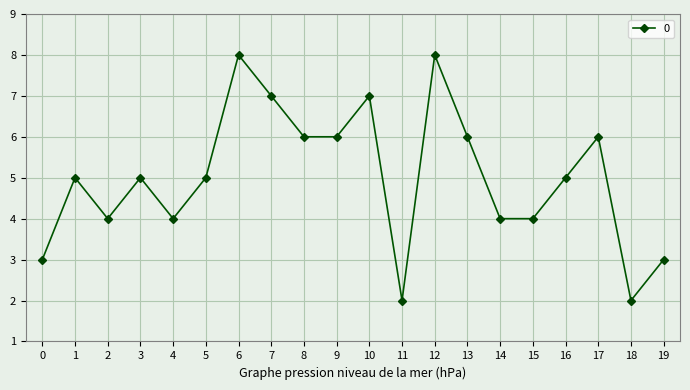

How many lines are shown in the chart?

1